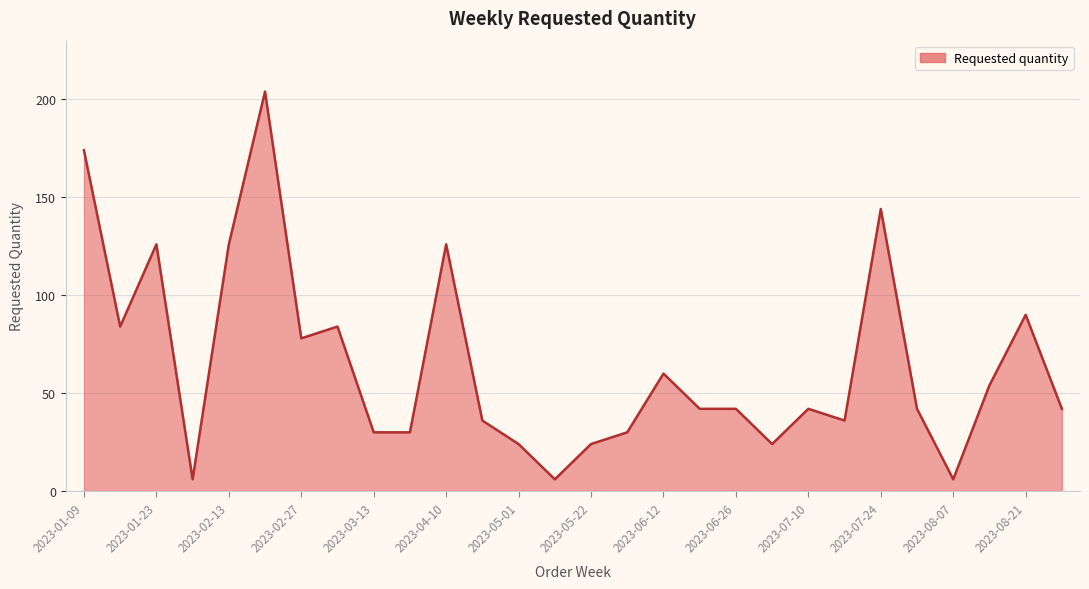

What is the difference between the maximum and minimum values?

198